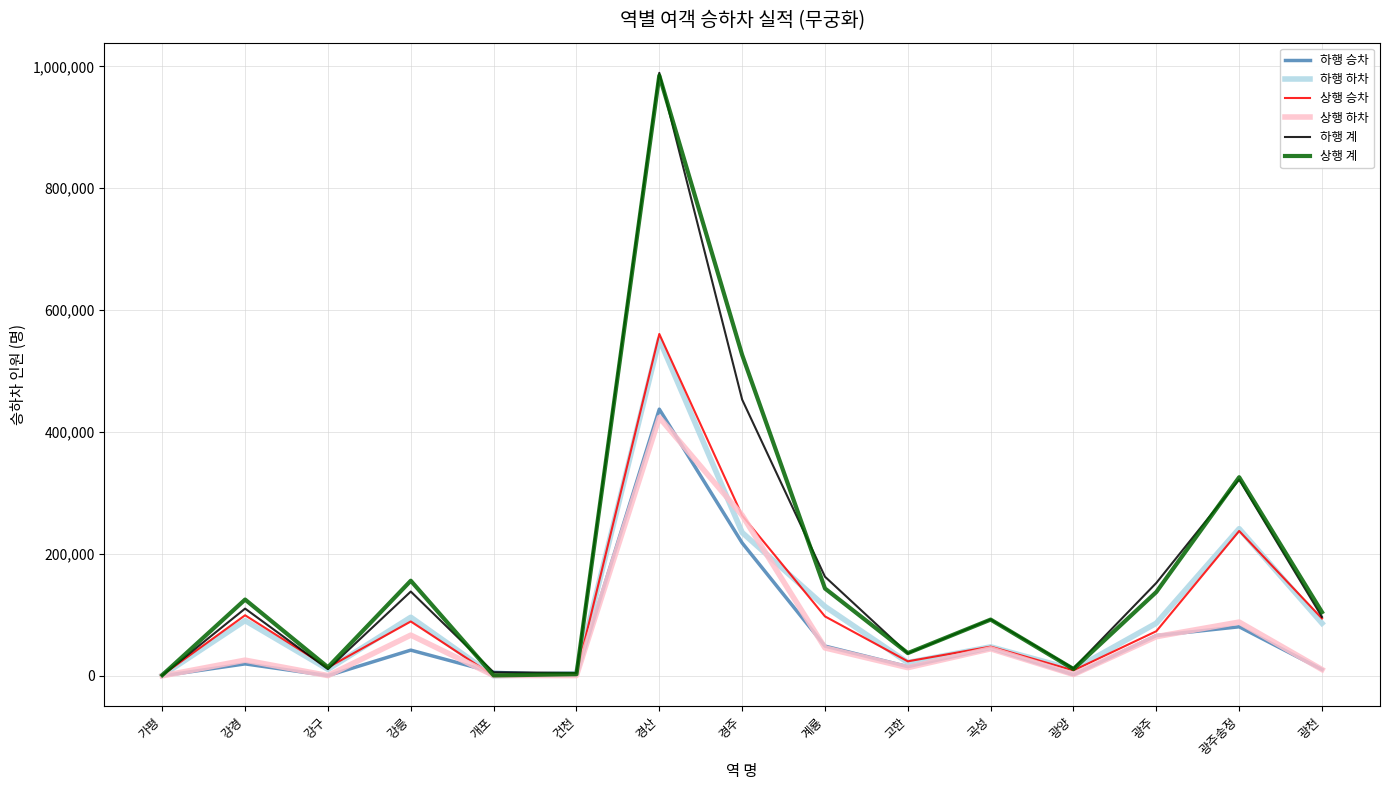

What is the minimum value for 상행 승차?

70